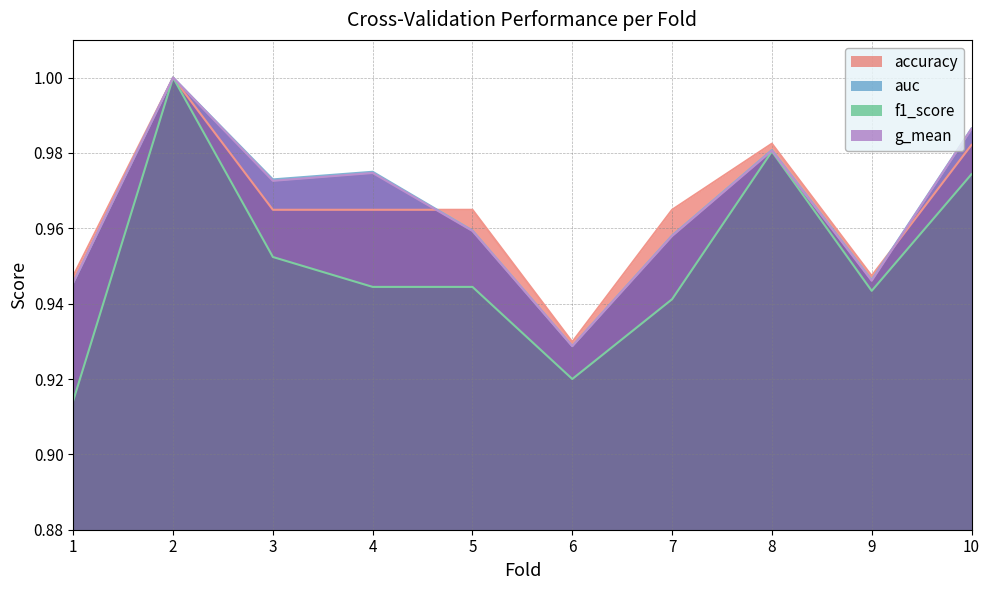

Reading left to right, list all the values displayed in this chart.

accuracy: 0.9	1.0	1.0	1.0	1.0	0.9	1.0	1.0	0.9	1.0
auc: 0.9	1.0	1.0	1.0	1.0	0.9	1.0	1.0	0.9	1.0
f1_score: 0.9	1.0	1.0	0.9	0.9	0.9	0.9	1.0	0.9	1.0
g_mean: 0.9	1.0	1.0	1.0	1.0	0.9	1.0	1.0	0.9	1.0